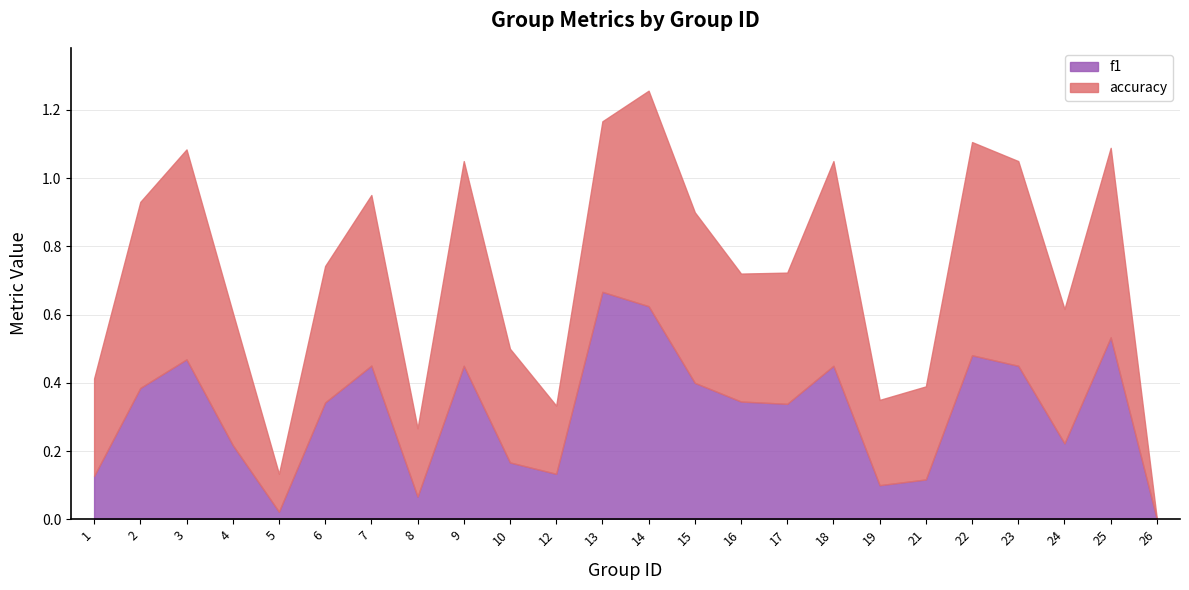

After their last crossing, which series has the higher values: accuracy or f1?

accuracy